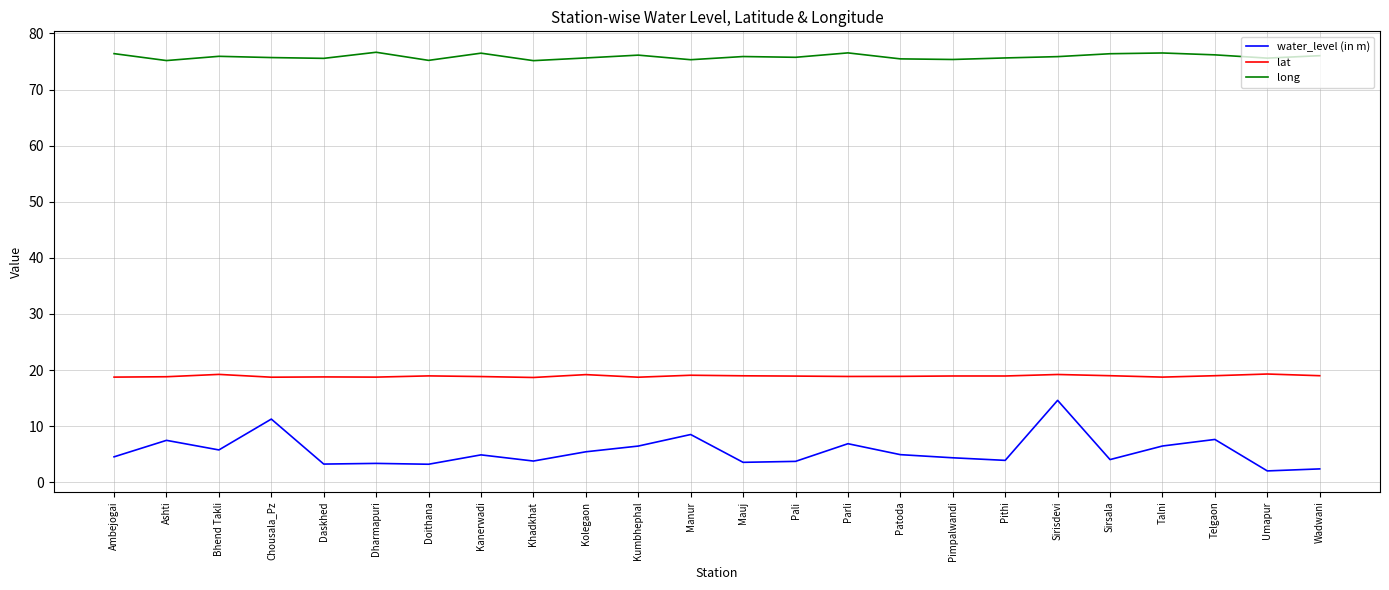

What position from the right is Sirsala?

5